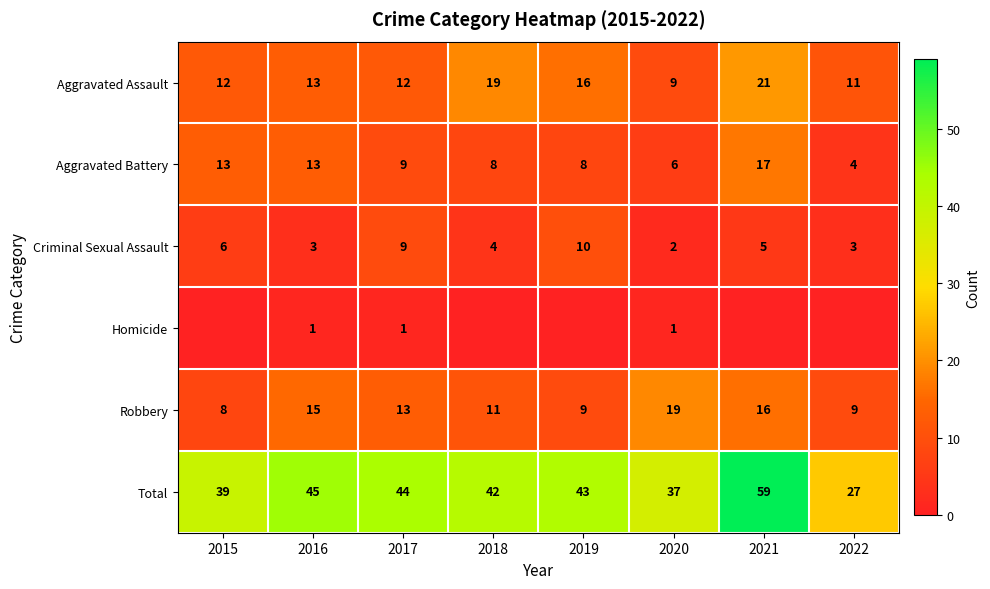

What is the total value across all series at 2018?

84